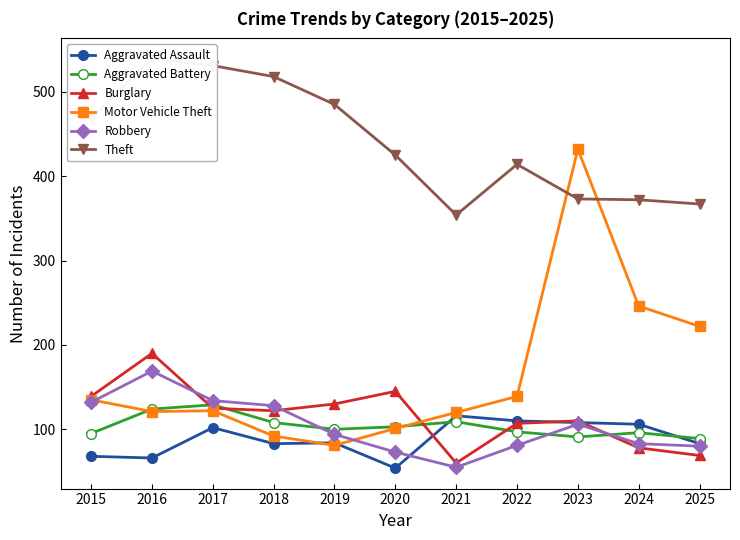

Between 2016 and 2021, which series saw the biggest shift?

Theft